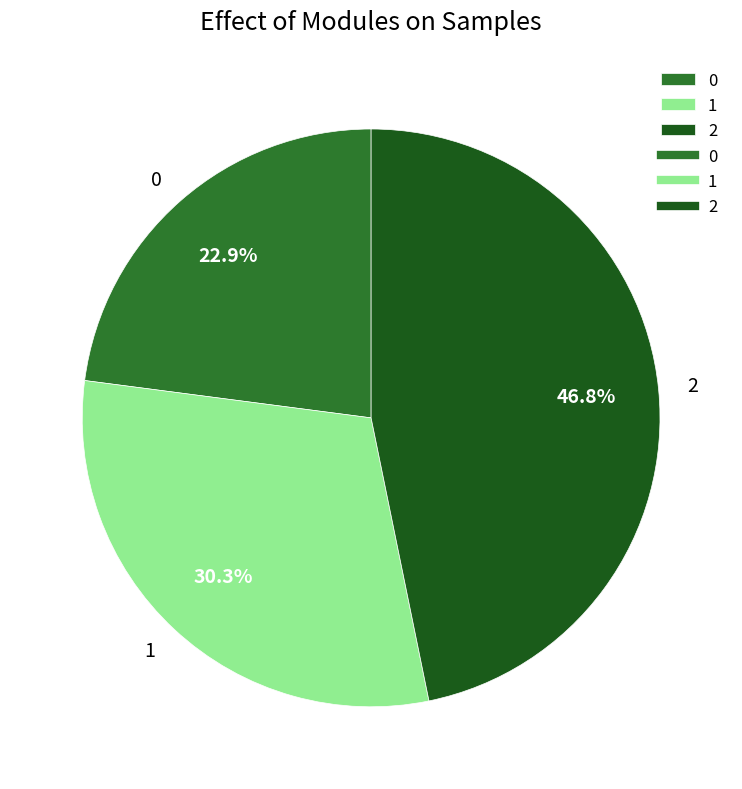

How many slices are in this pie chart?

3